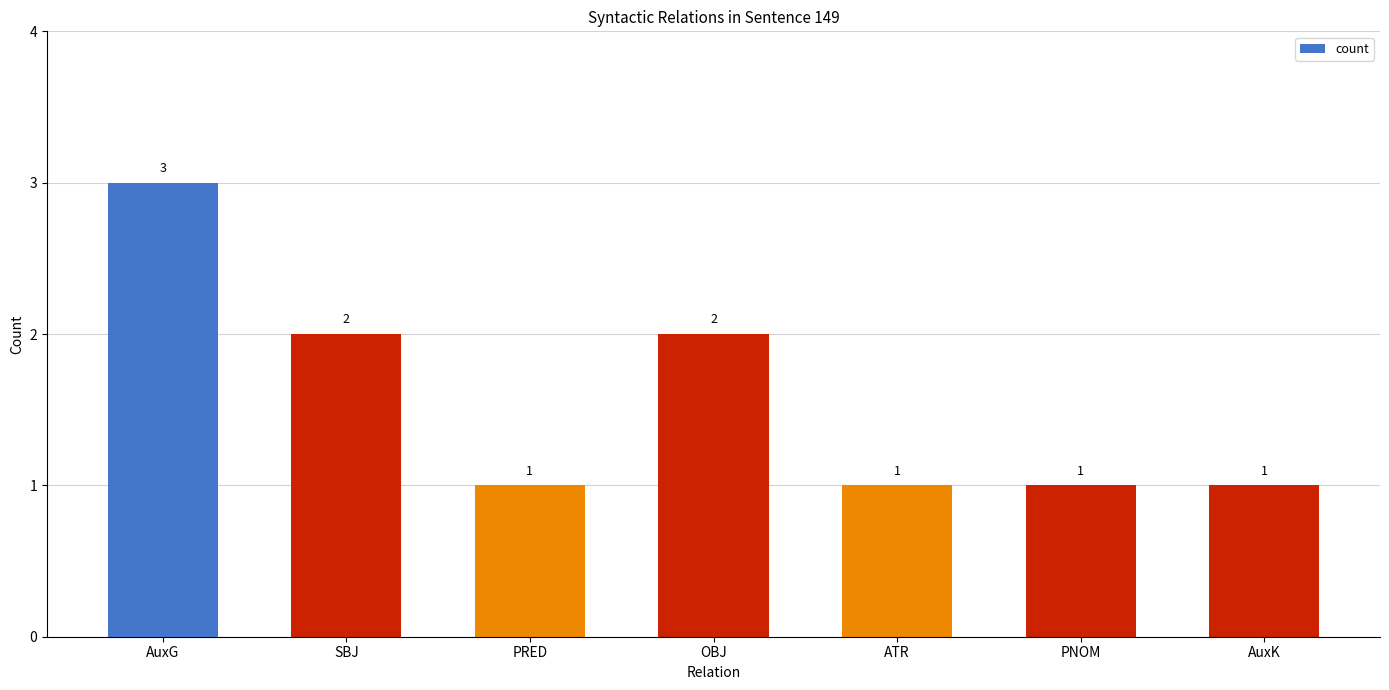

What is the change in value from OBJ to AuxK?

-1